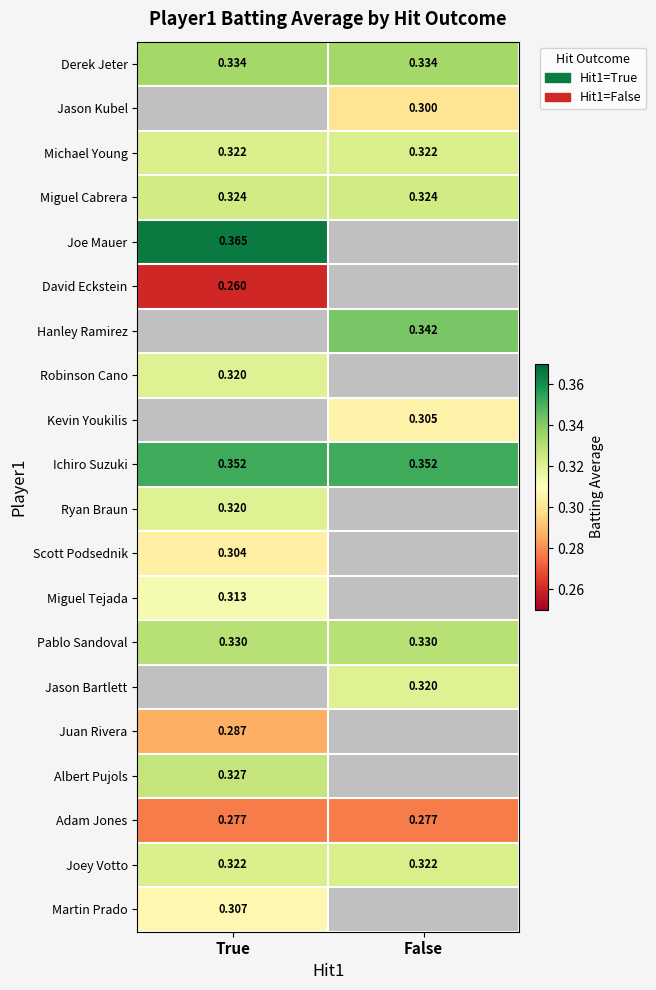

What is the greatest value displayed?

0.4